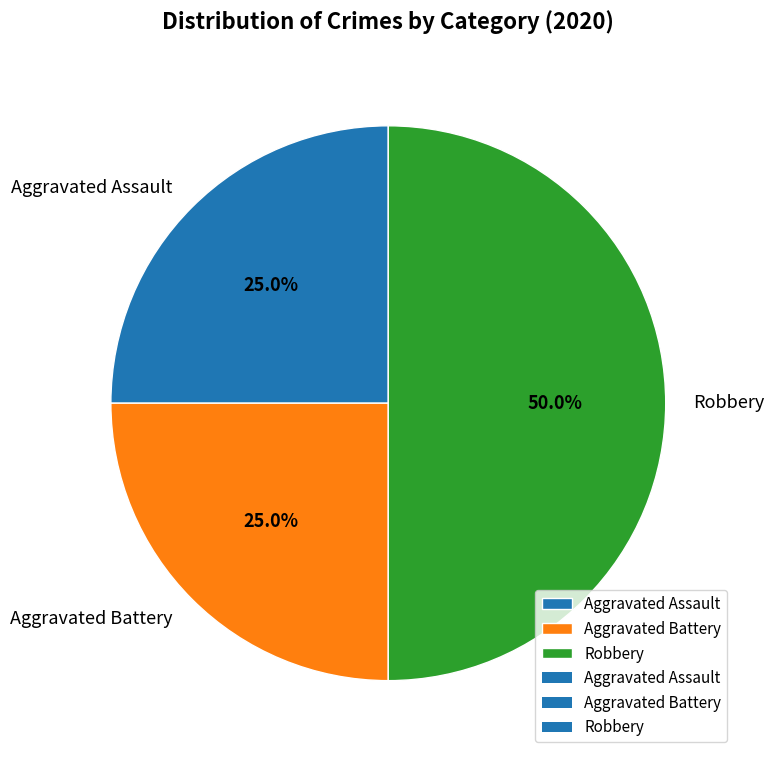

What is the largest slice in the pie chart?

Robbery